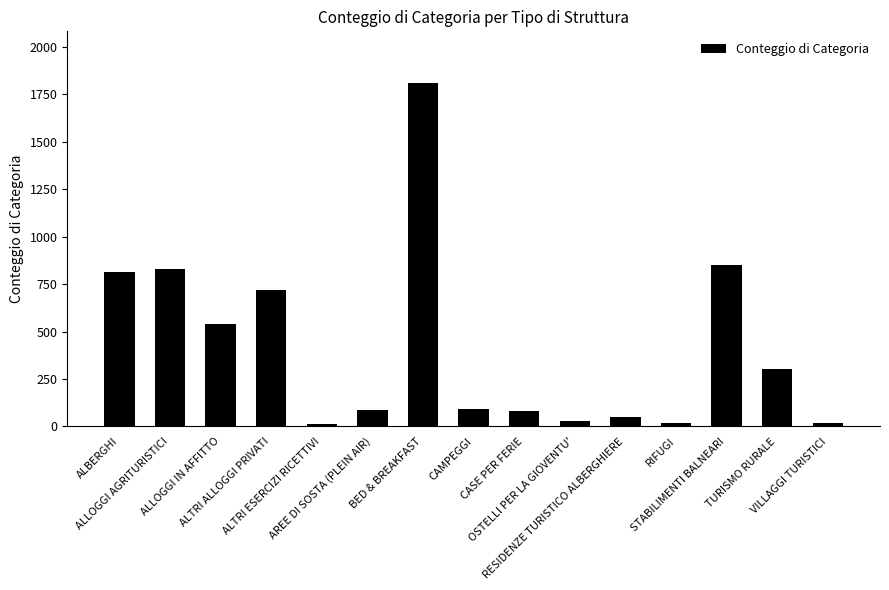

The chart shows a value of 1127 at ALBERGHI. True or false?

False